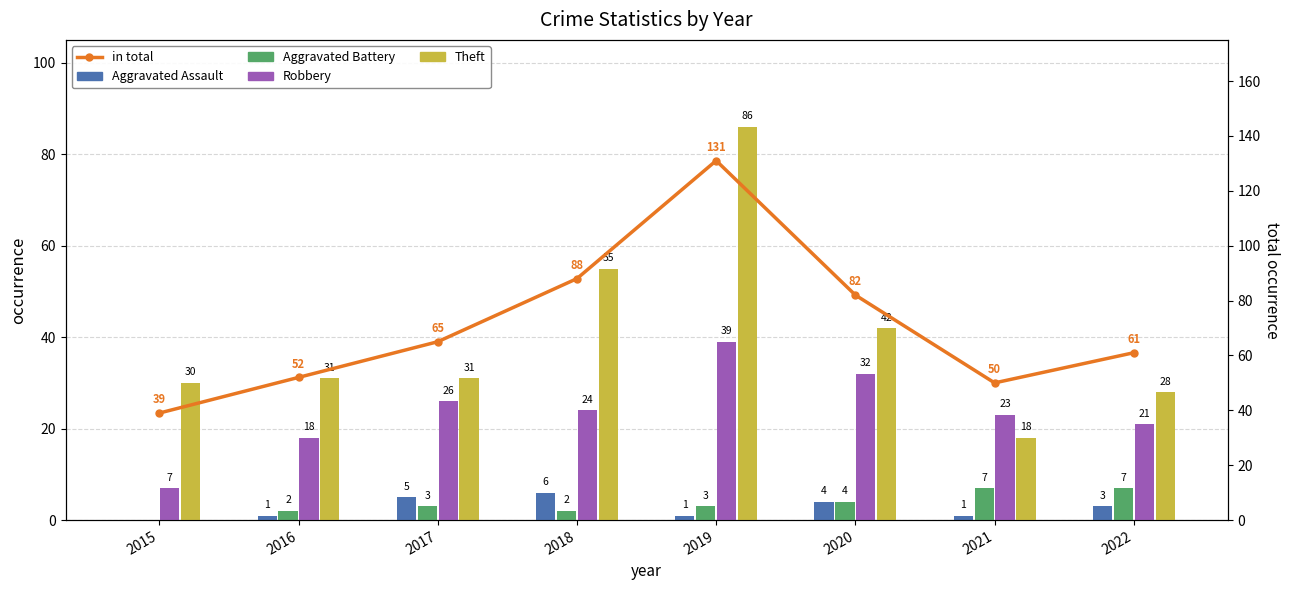

At which category does the chart reach its minimum across all series?

2015